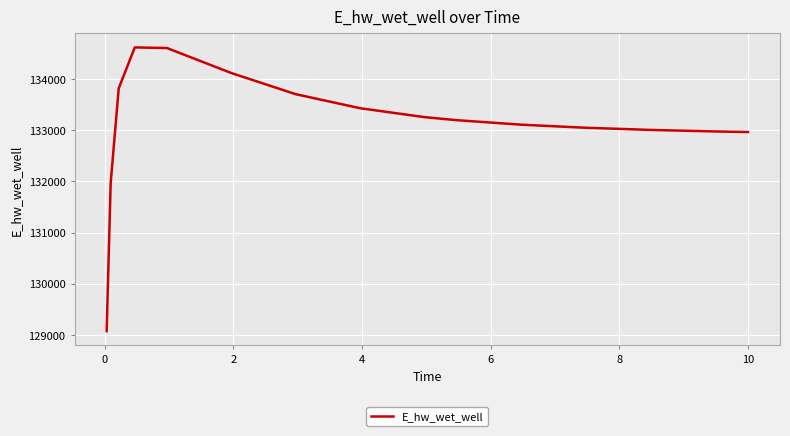

What is the greatest value displayed?

134624.0